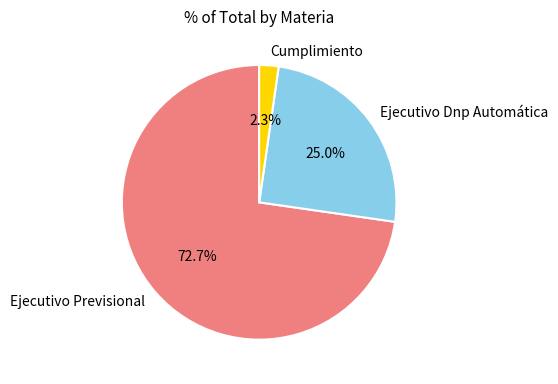

How many slices are in this pie chart?

3